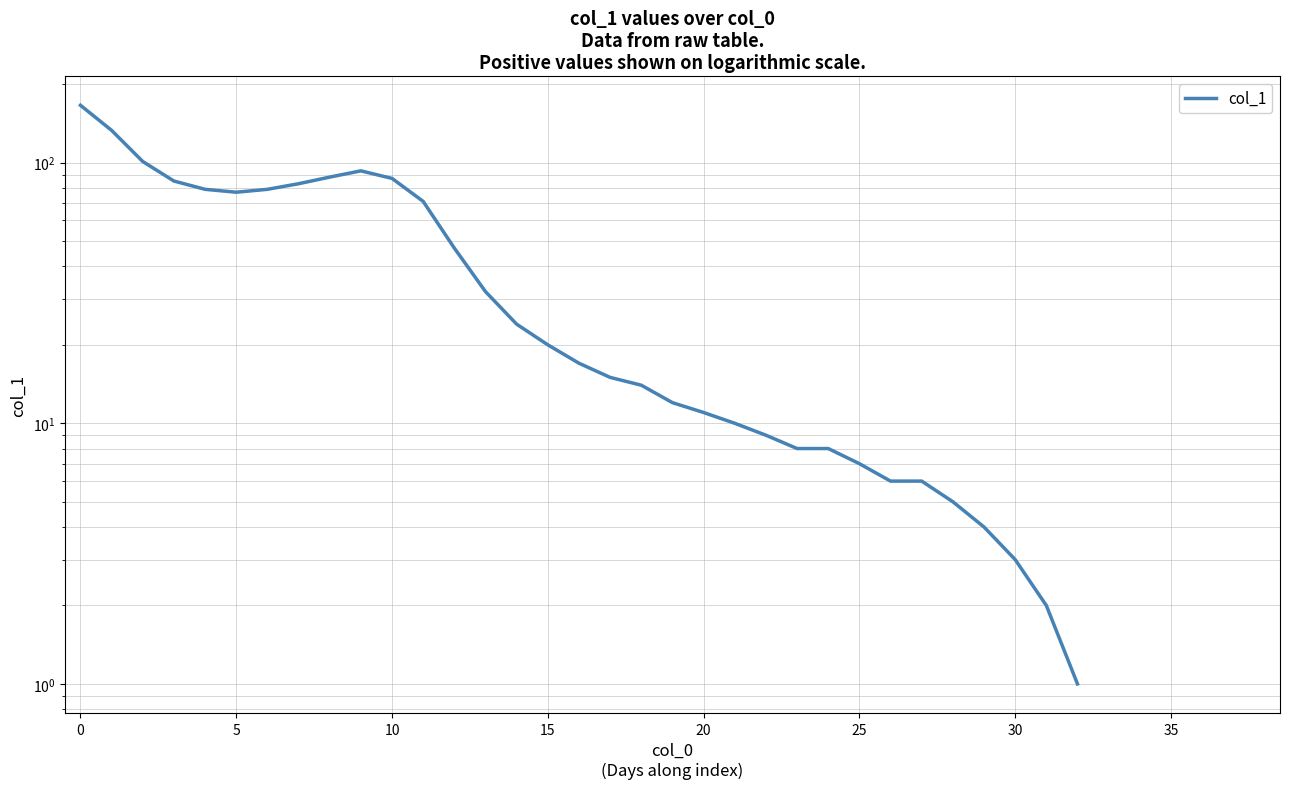

How many categories are shown in the chart?

39